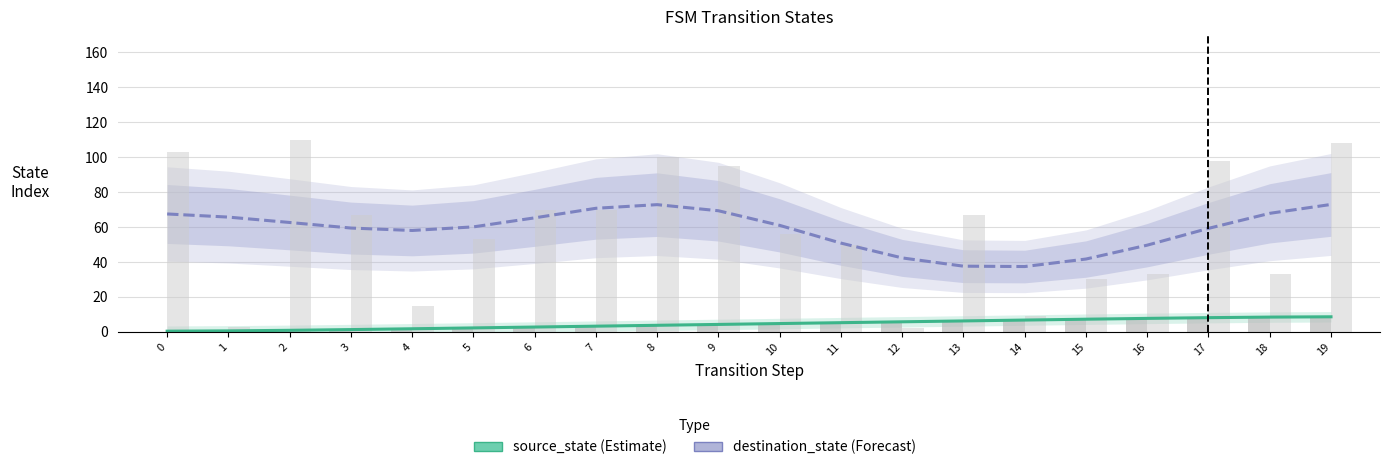

What is the approximate value of source_state at 1?

0.6